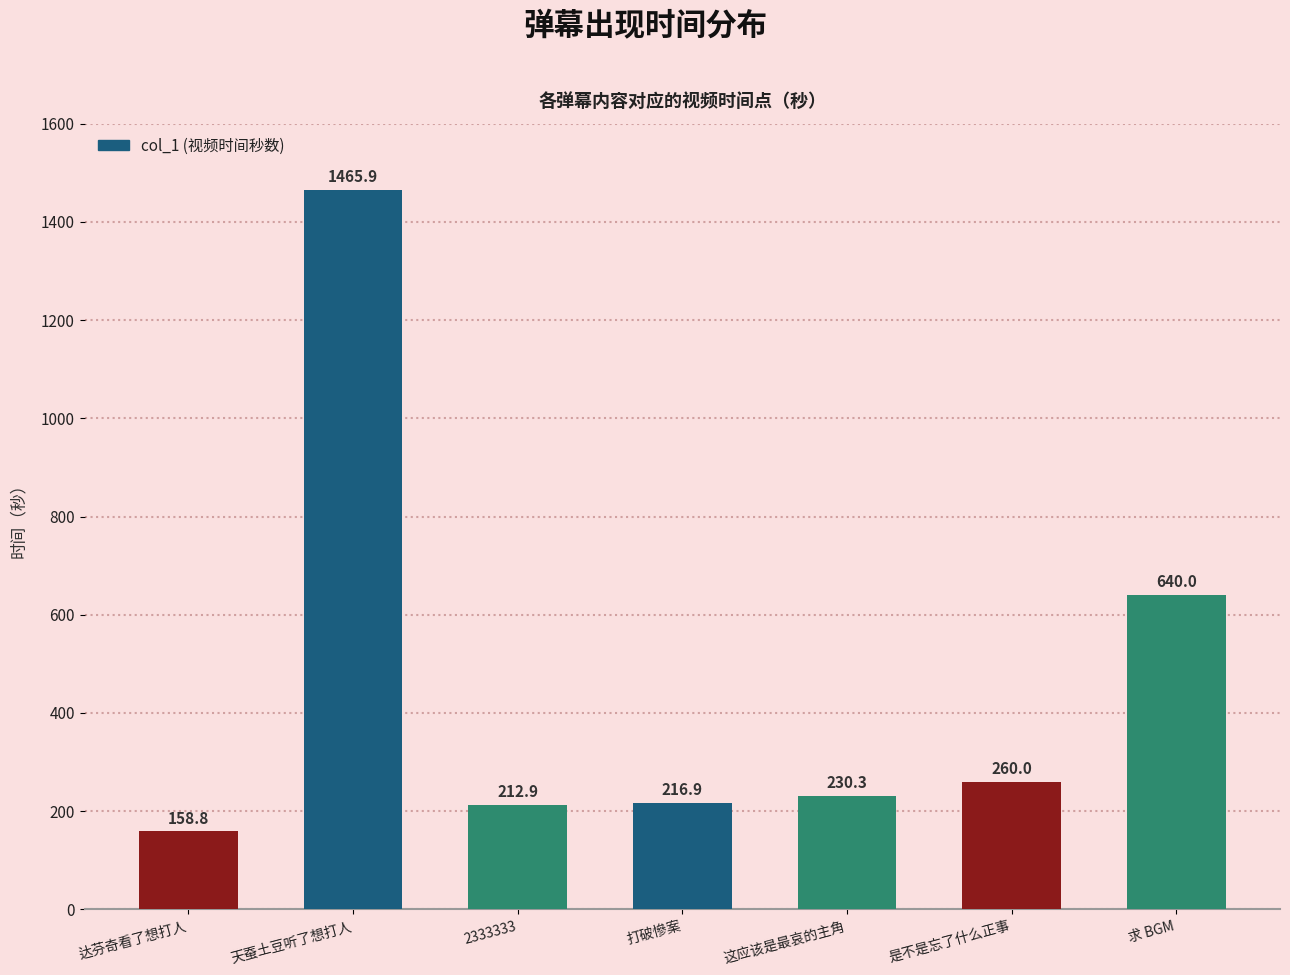

How many values are below 230?

3